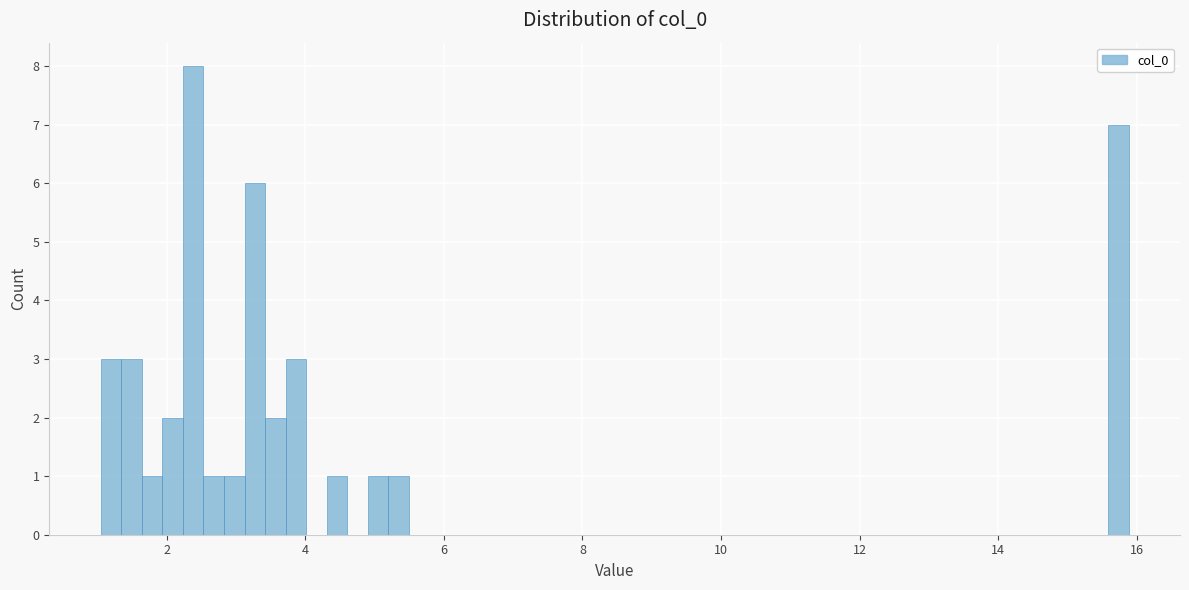

Around what value on the x-axis is the tallest bar? Give the approximate position of its centre, as read against the axis.

2.4